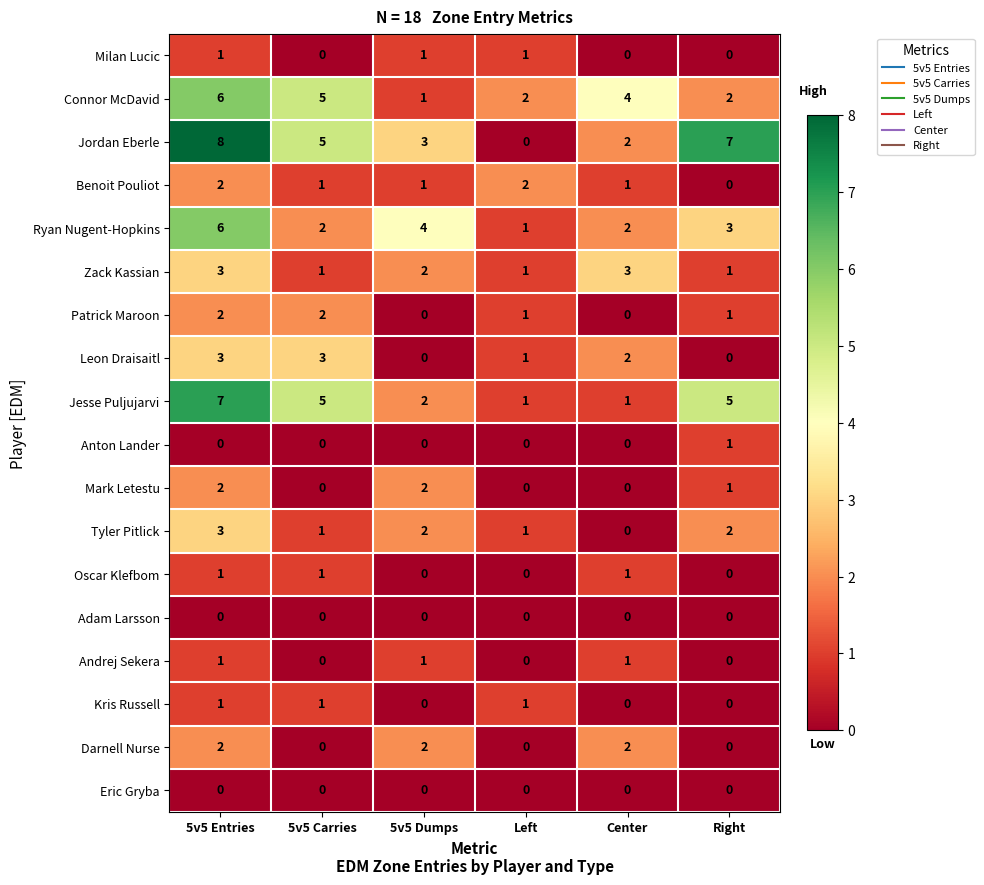

Is it true that Benoit Pouliot equals 1 at 5v5 Carries?

True